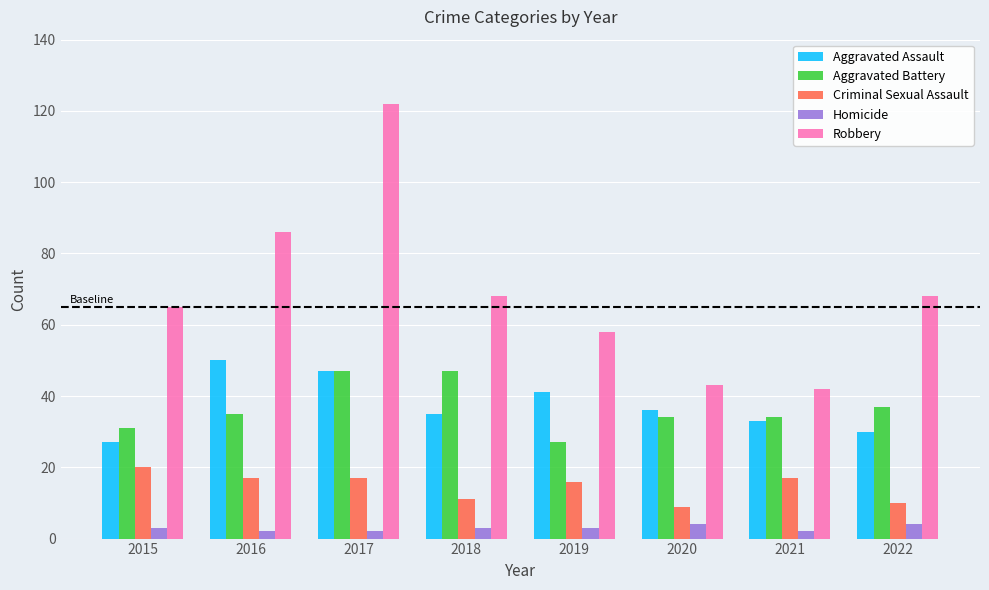

Which series changed the most between 2017 and 2020?

Robbery